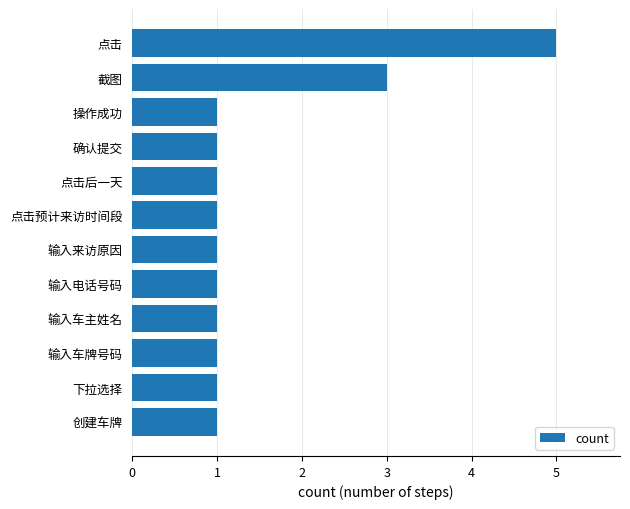

What is the maximum value shown in the chart?

5